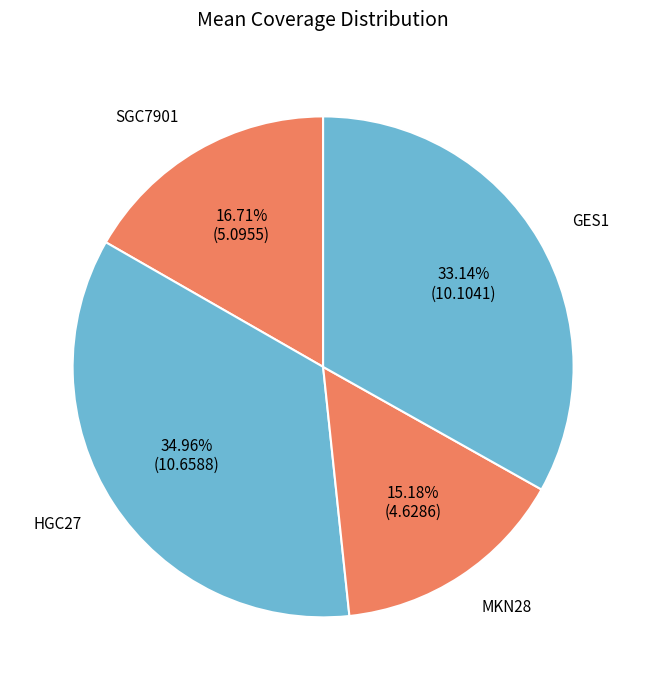

What percentage is the SGC7901 slice, to the nearest percent?

17%